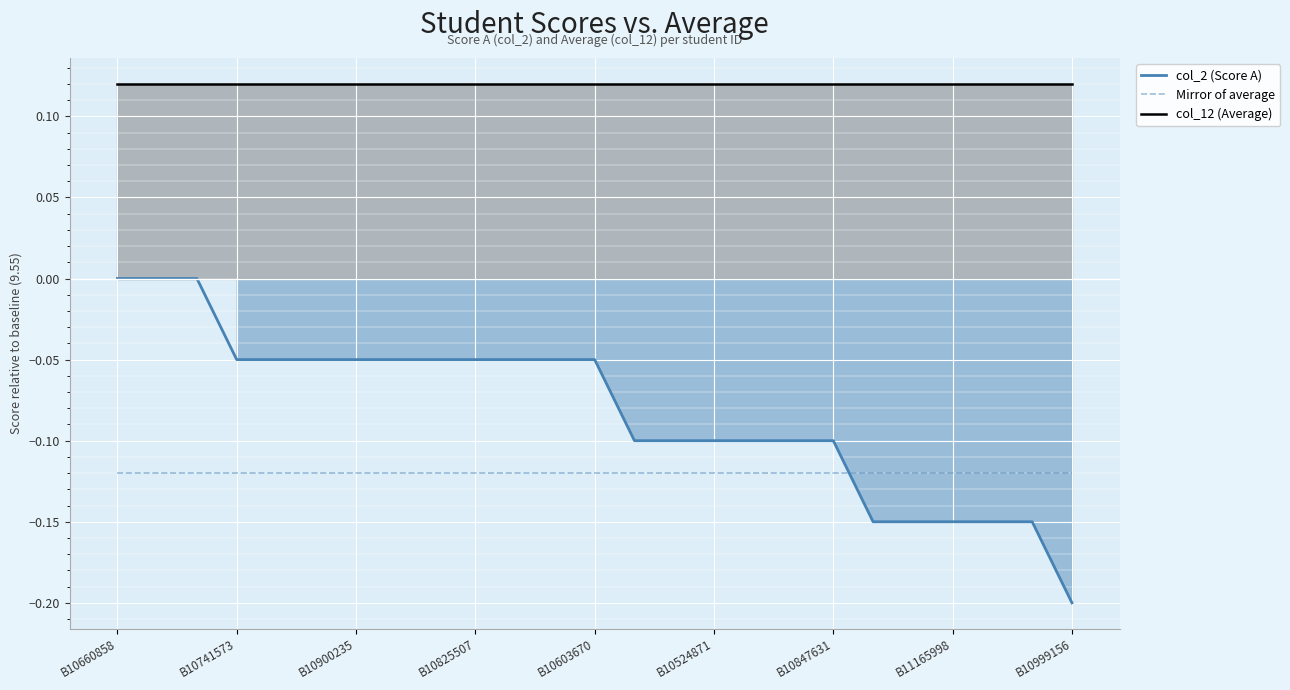

Reading left to right, what are all the values shown in this chart?

col_2 (Score A): 0.0	0.0	0.0	-0.1	-0.1	-0.1	-0.1	-0.1	-0.1	-0.1	-0.1	-0.1	-0.1	-0.1	-0.1	-0.1	-0.1	-0.1	-0.1	-0.2	-0.2	-0.2	-0.2	-0.2	-0.2
Mirror of average: -0.1	-0.1	-0.1	-0.1	-0.1	-0.1	-0.1	-0.1	-0.1	-0.1	-0.1	-0.1	-0.1	-0.1	-0.1	-0.1	-0.1	-0.1	-0.1	-0.1	-0.1	-0.1	-0.1	-0.1	-0.1
col_12 (Average): 0.1	0.1	0.1	0.1	0.1	0.1	0.1	0.1	0.1	0.1	0.1	0.1	0.1	0.1	0.1	0.1	0.1	0.1	0.1	0.1	0.1	0.1	0.1	0.1	0.1